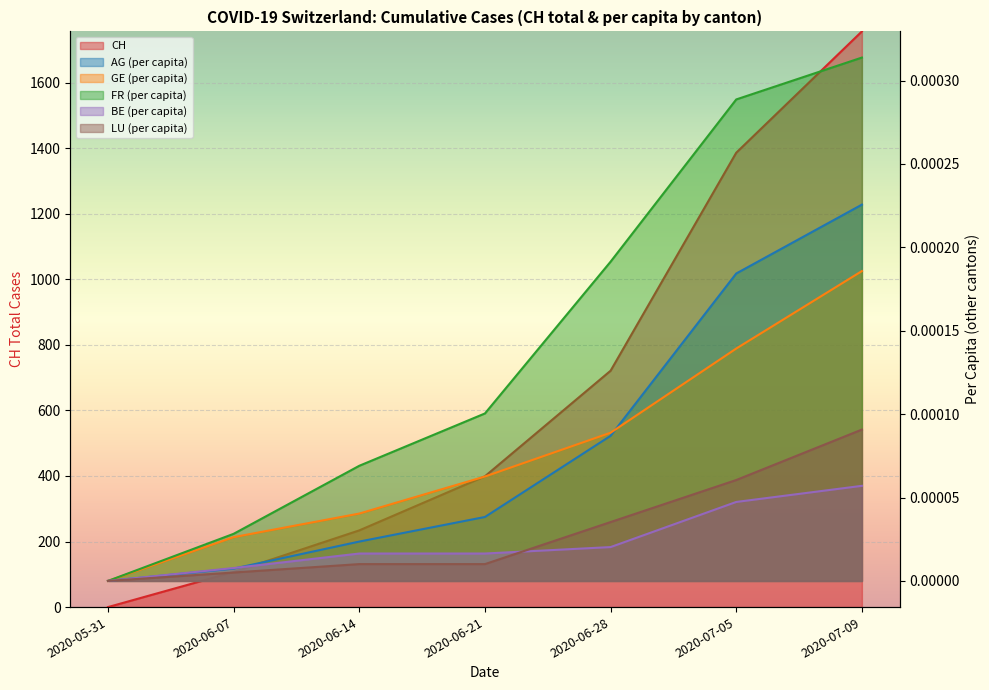

Rank the series by their maximum value, from lowest to highest.

BE_pc, LU_pc, GE_pc, AG_pc, FR_pc, CH